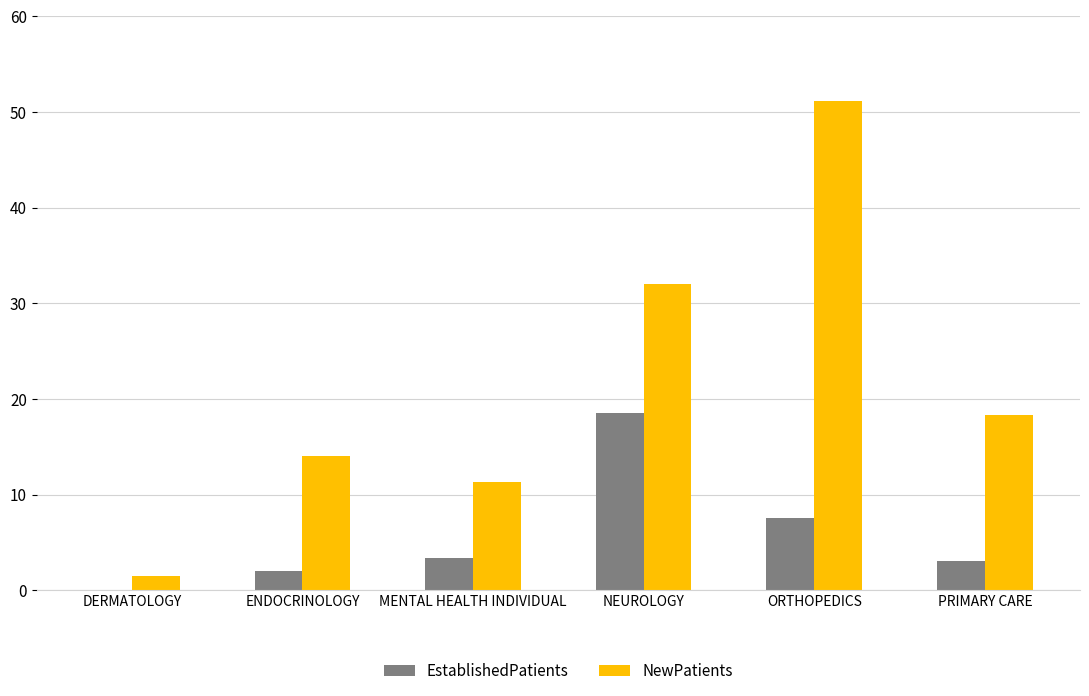

How many groups of bars are there?

6